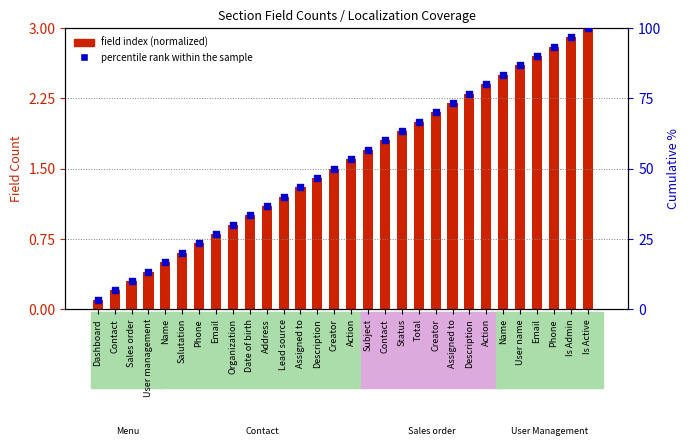

Which series has the largest total across all categories?

percentile rank within the sample